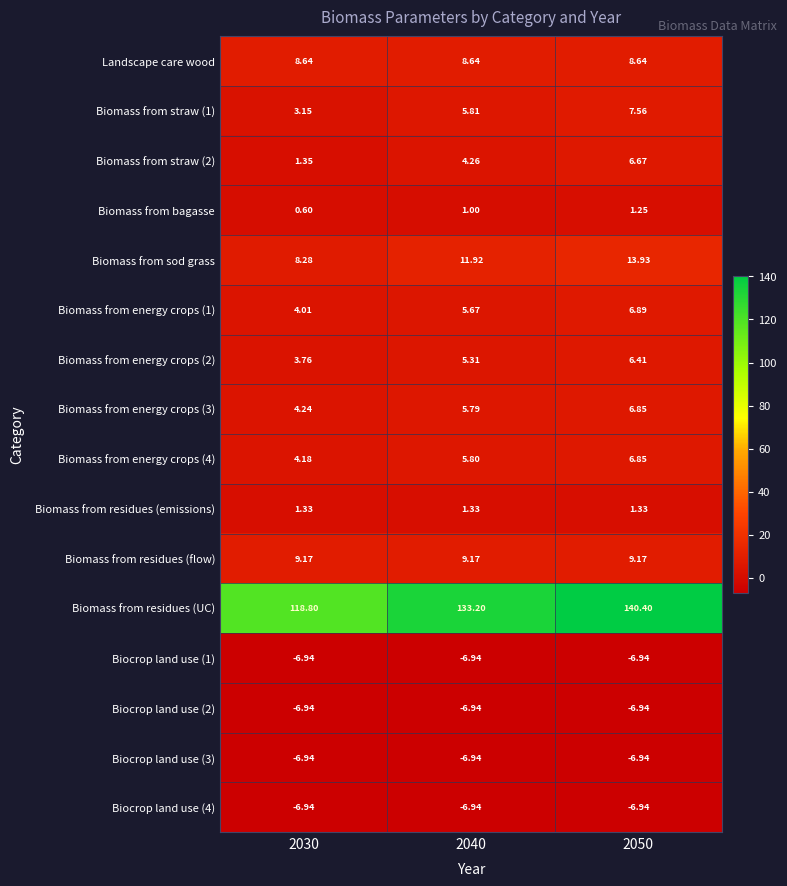

Which series has the widest spread of values?

Biomass from residues (UC)